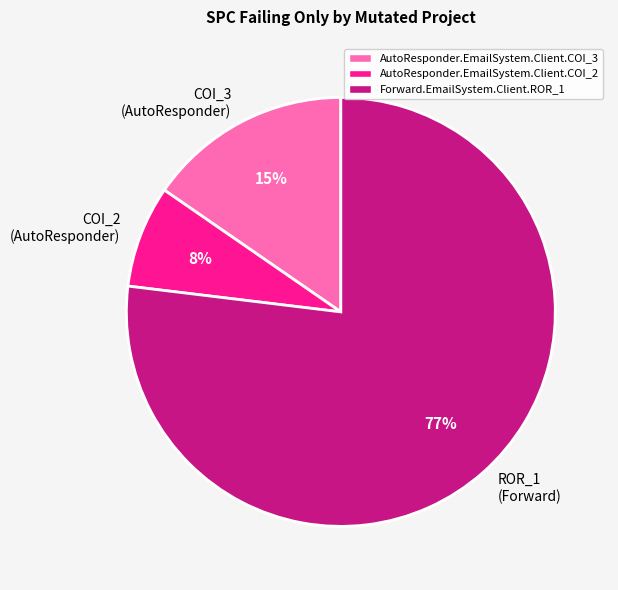

To the nearest percent, what is the average slice percentage?

33%